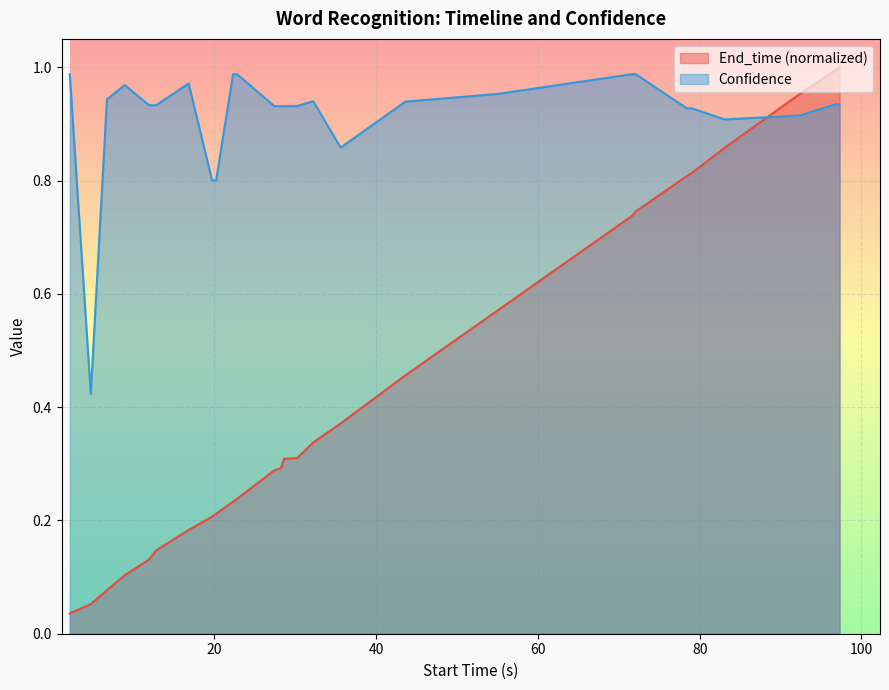

How many interior local peaks does the Confidence series have?

3